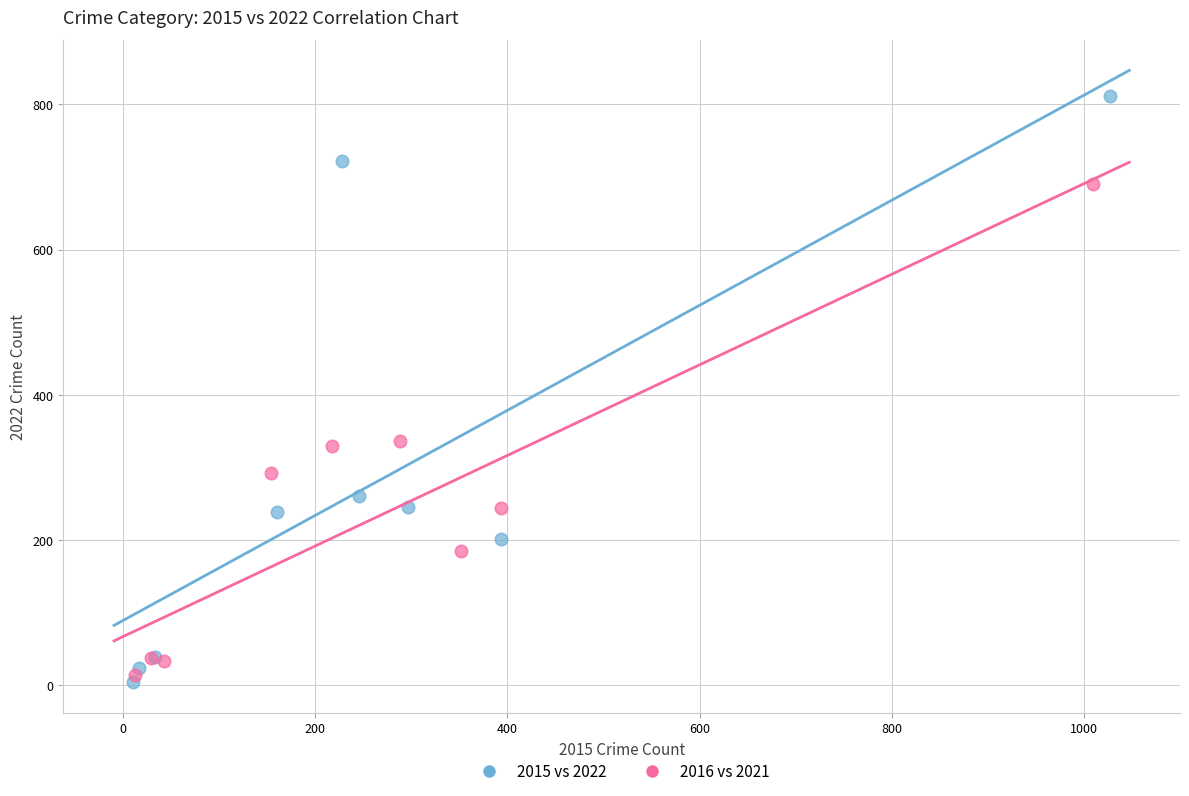

Which series contains the highest Y value?

2015 vs 2022